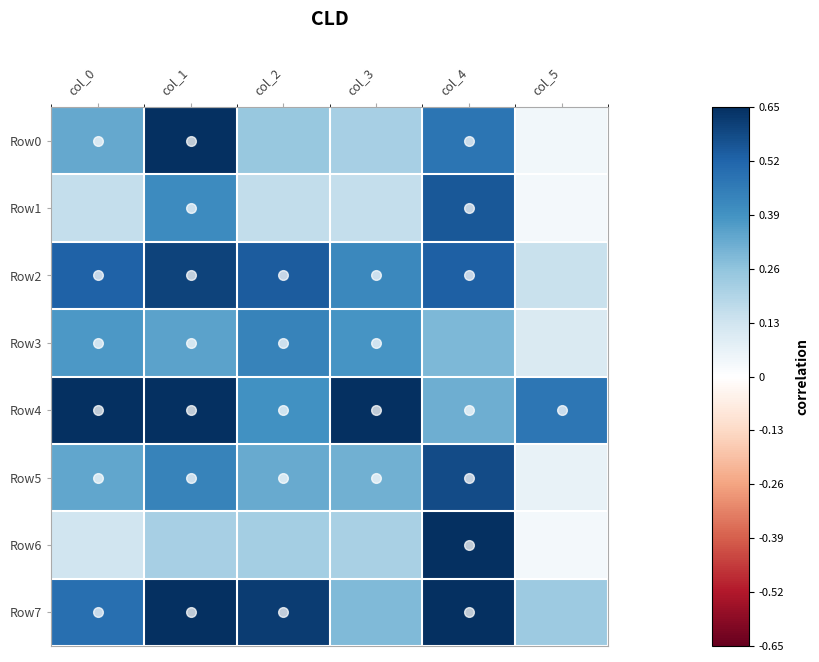

At how many categories does at least one series exceed 0?

6